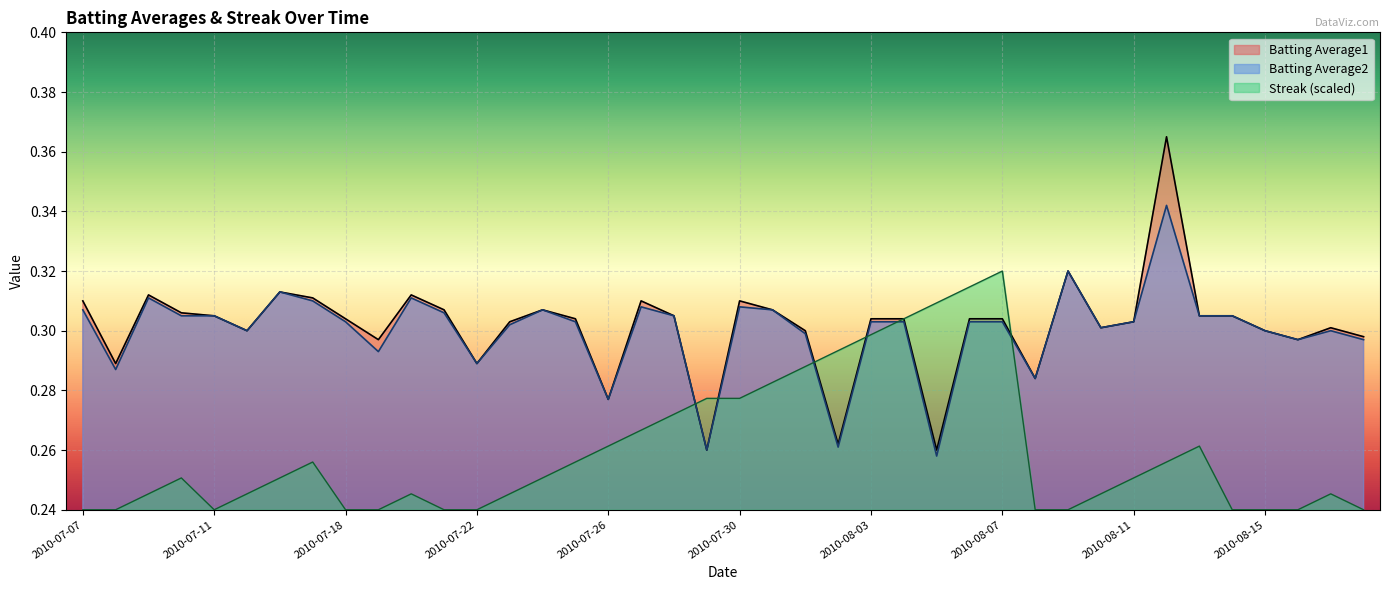

Where is the first local minimum for Streak?

2010-07-11